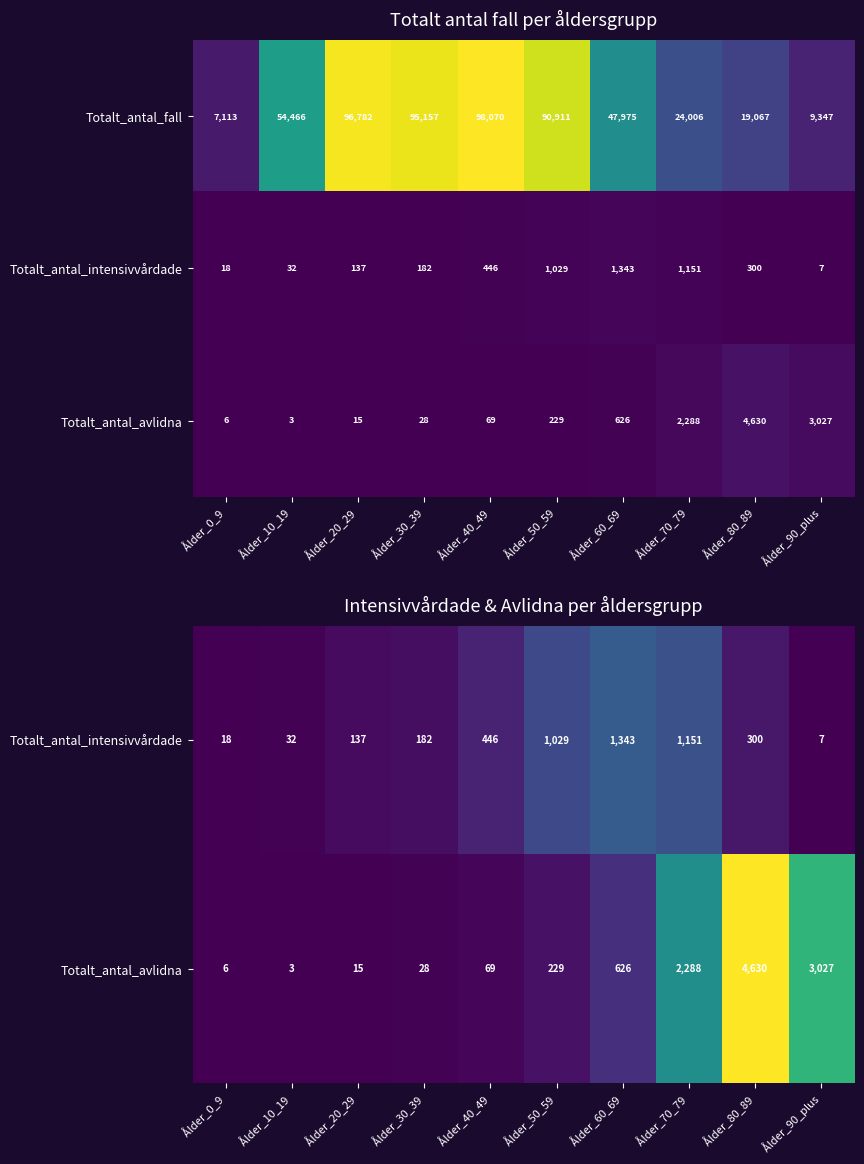

What is the approximate value of Totalt_antal_fall at Ålder_10_19?

54466